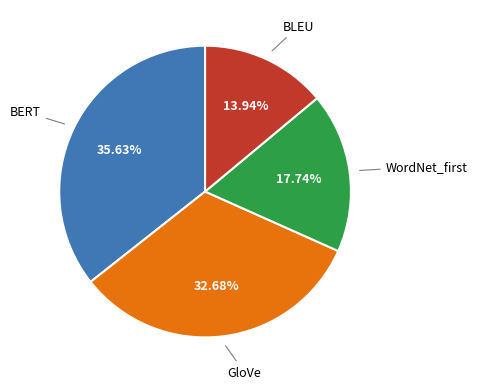

Does any single category account for the majority?

No